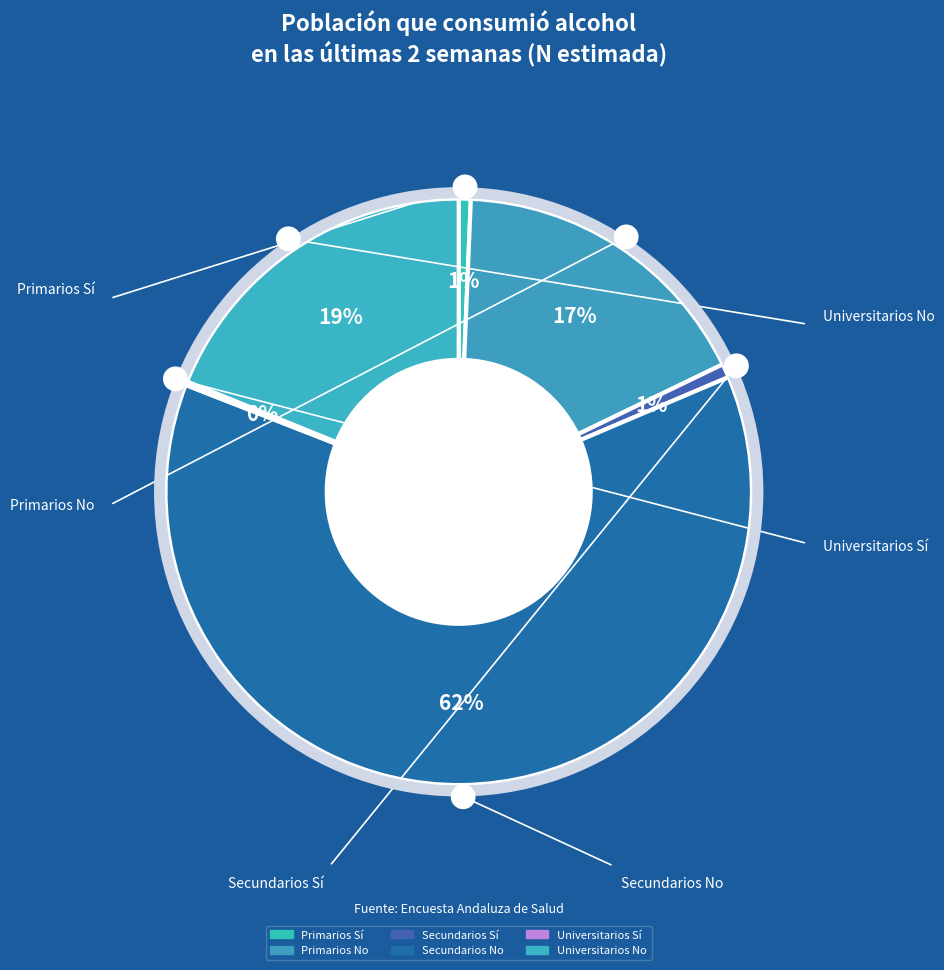

What portion of the pie excludes Secundarios Sí?

99.2%